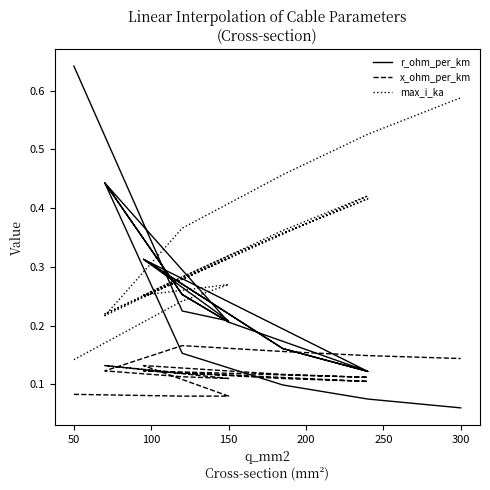

What is the difference between the maximum and minimum values in the x_ohm_per_km series?

0.1